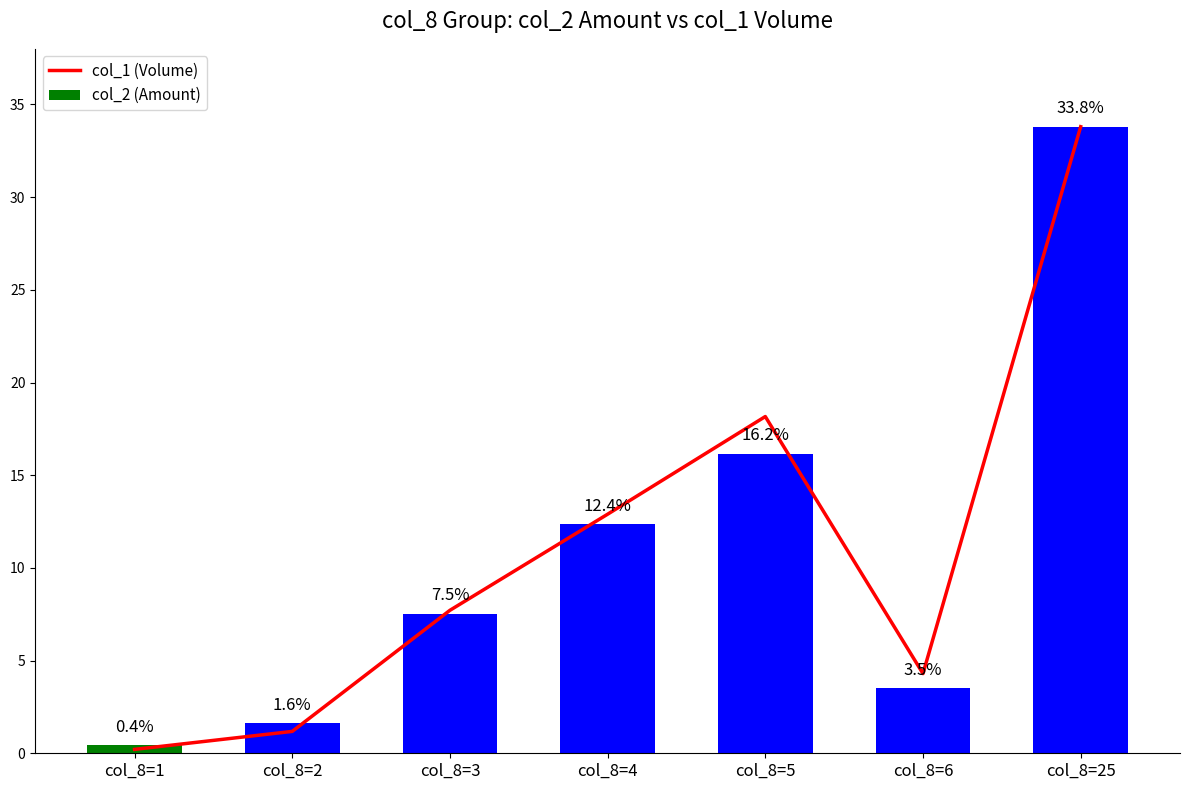

What are all the series names shown in the legend?

col_1 (Volume), col_2 (Amount)